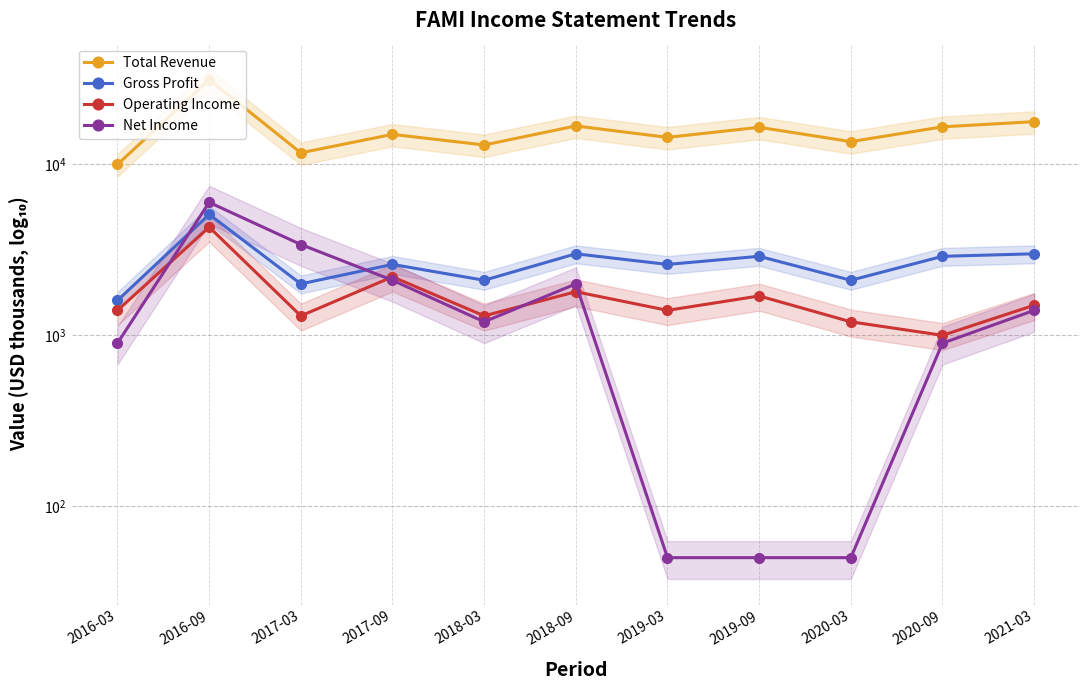

Reading right to left, list all the values displayed in this chart.

Total Revenue: 17800	16600	13600	16500	14400	16800	13000	15000	11700	31400	10000
Gross Profit: 3000	2900	2100	2900	2600	3000	2100	2600	2000	5100	1600
Operating Income: 1500	1000	1200	1700	1400	1800	1300	2200	1300	4300	1400
Net Income: 1400	900	50	50	50	2000	1200	2100	3400	6000	900